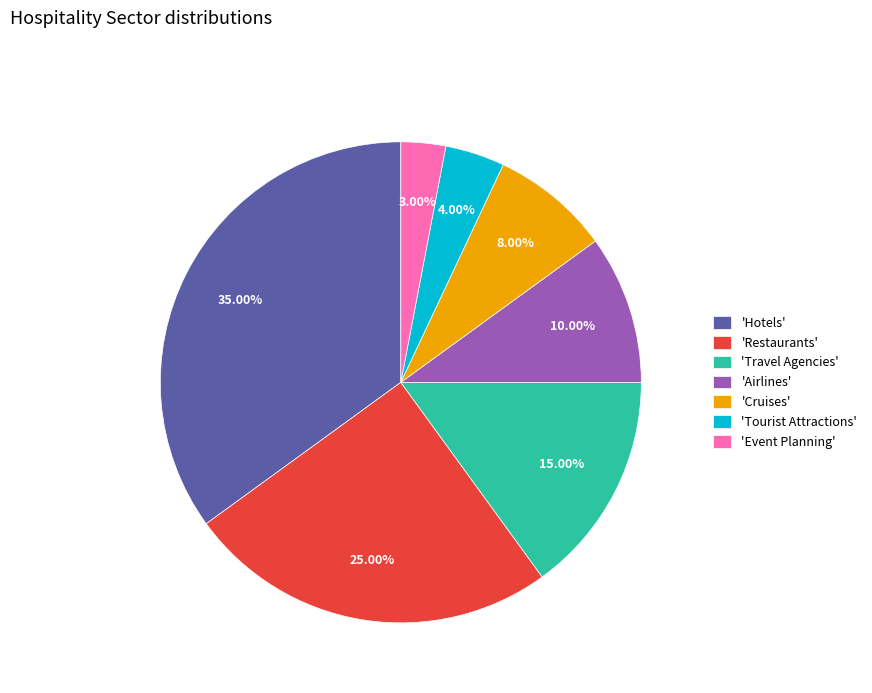

To the nearest percent, what is the average slice percentage?

14%